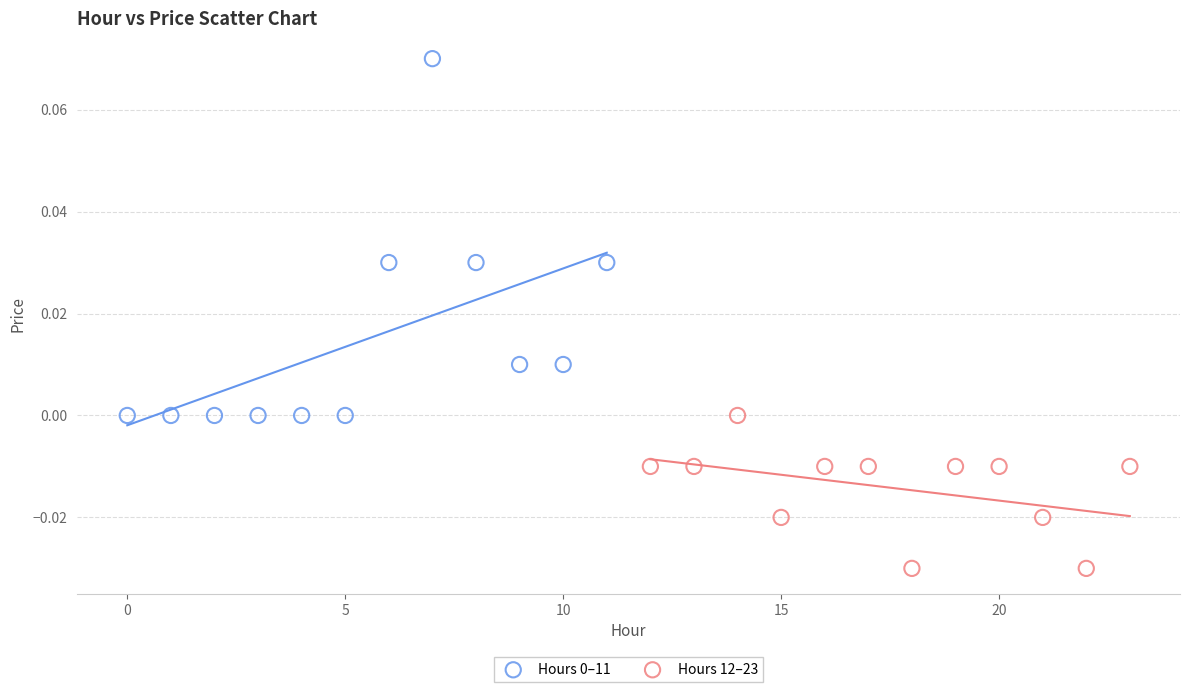

Which series reaches the minimum Y coordinate?

Hours 12–23